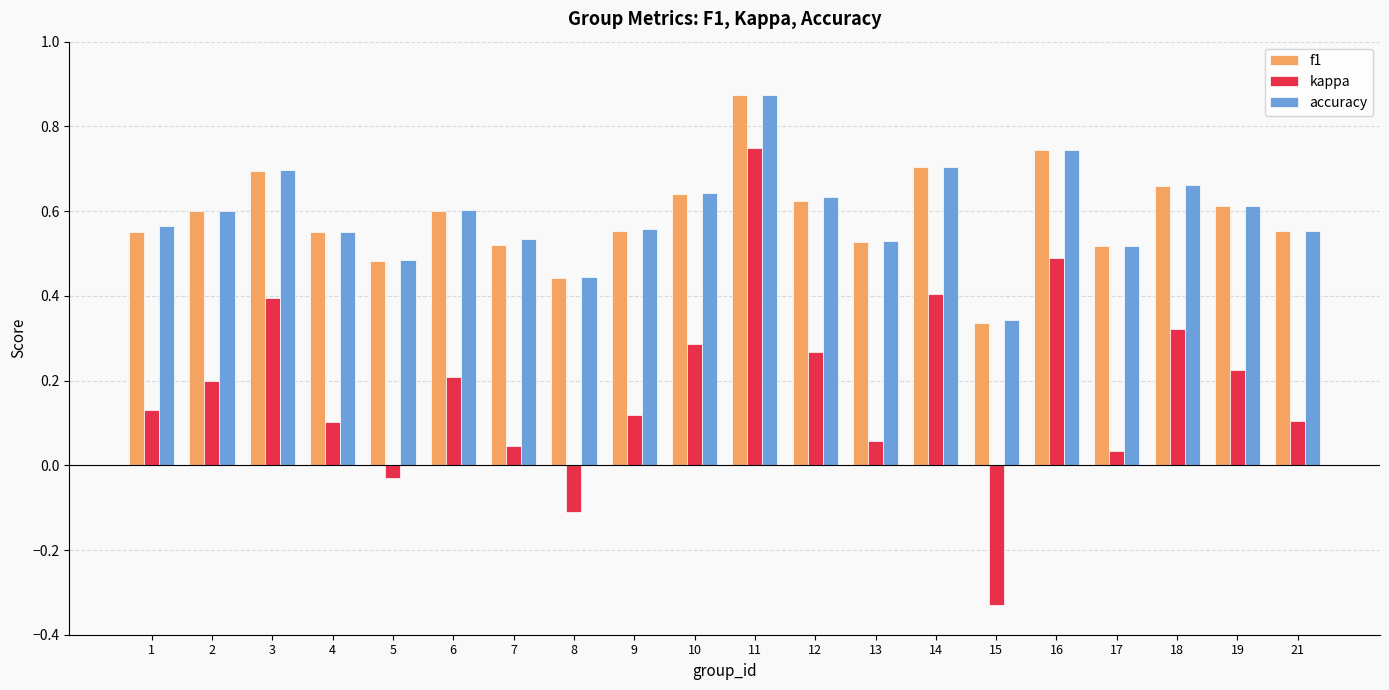

The value of accuracy at 8 is 0.3. True or false?

False